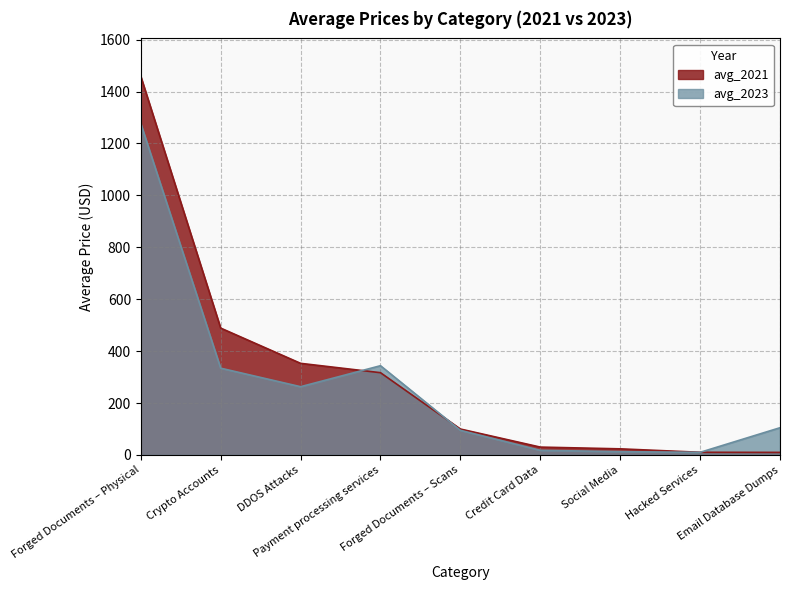

At how many categories does at least one series exceed 1223?

1